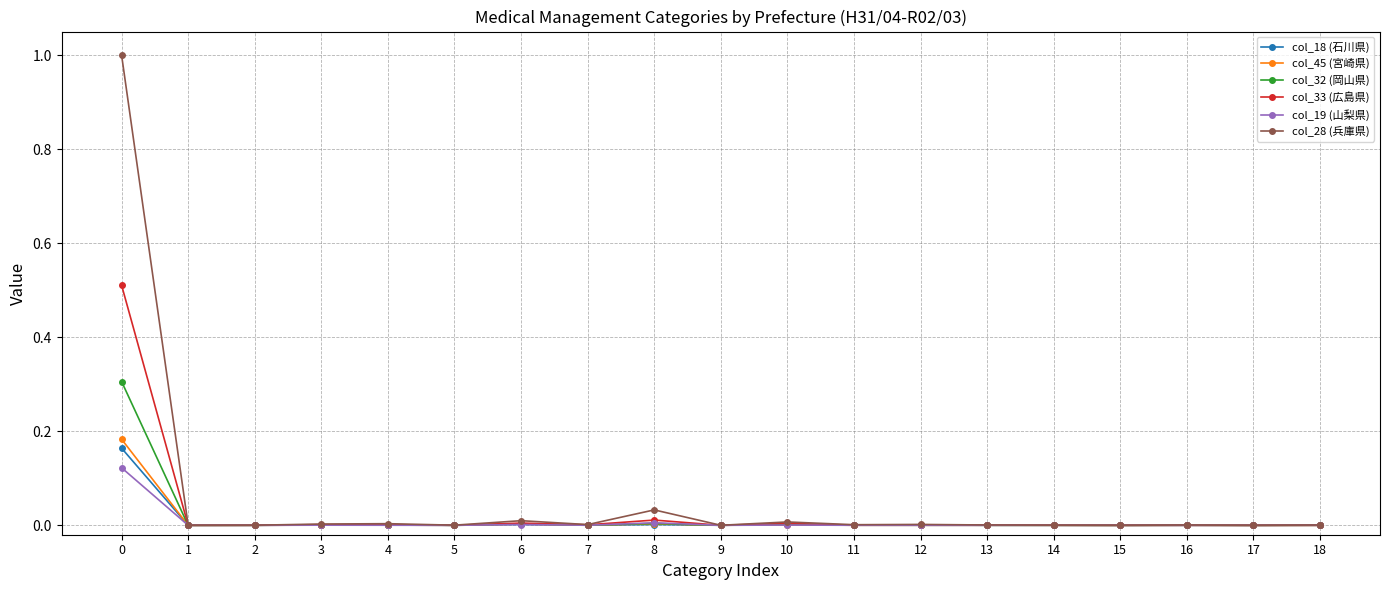

Which series has the largest range (max minus min)?

col_28 (兵庫県)